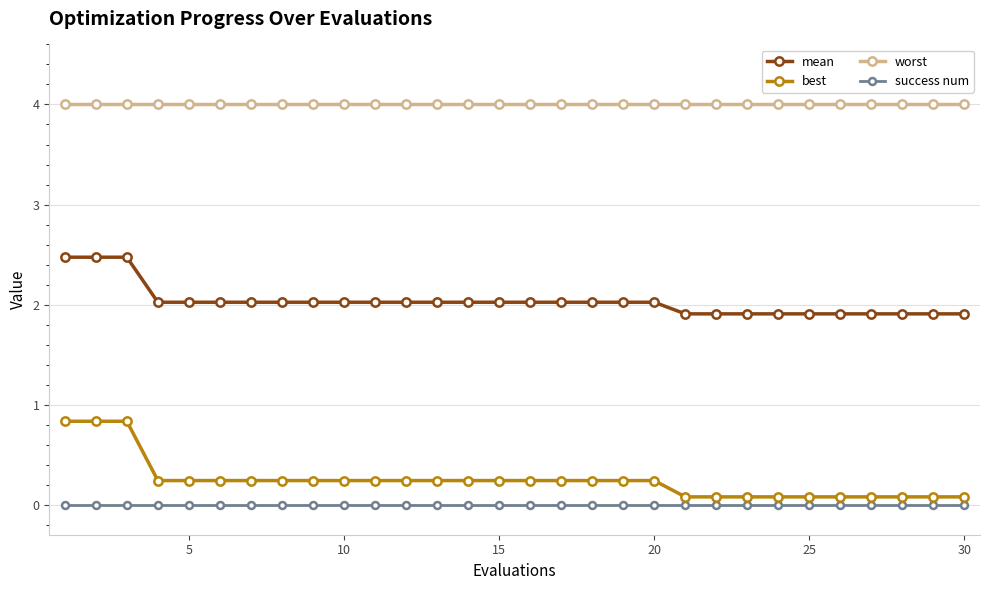

Reading left to right, transcribe all the data shown in this chart.

mean: 2.5	2.5	2.5	2.0	2.0	2.0	2.0	2.0	2.0	2.0	2.0	2.0	2.0	2.0	2.0	2.0	2.0	2.0	2.0	2.0	1.9	1.9	1.9	1.9	1.9	1.9	1.9	1.9	1.9	1.9
best: 0.8	0.8	0.8	0.2	0.2	0.2	0.2	0.2	0.2	0.2	0.2	0.2	0.2	0.2	0.2	0.2	0.2	0.2	0.2	0.2	0.1	0.1	0.1	0.1	0.1	0.1	0.1	0.1	0.1	0.1
worst: 4.0	4.0	4.0	4.0	4.0	4.0	4.0	4.0	4.0	4.0	4.0	4.0	4.0	4.0	4.0	4.0	4.0	4.0	4.0	4.0	4.0	4.0	4.0	4.0	4.0	4.0	4.0	4.0	4.0	4.0
success num: 0.0	0.0	0.0	0.0	0.0	0.0	0.0	0.0	0.0	0.0	0.0	0.0	0.0	0.0	0.0	0.0	0.0	0.0	0.0	0.0	0.0	0.0	0.0	0.0	0.0	0.0	0.0	0.0	0.0	0.0